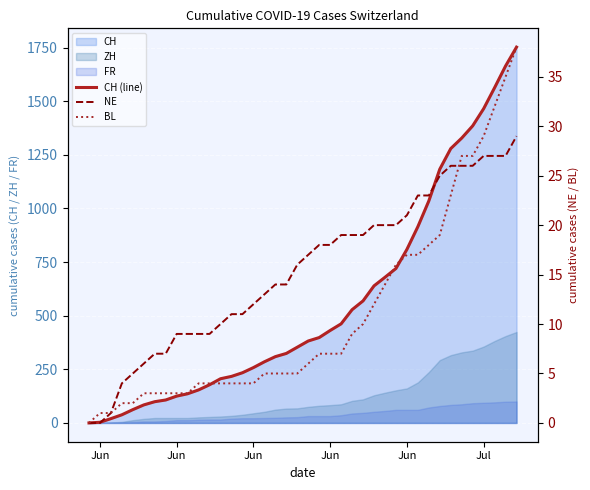

What is the sum of all BL values?

435